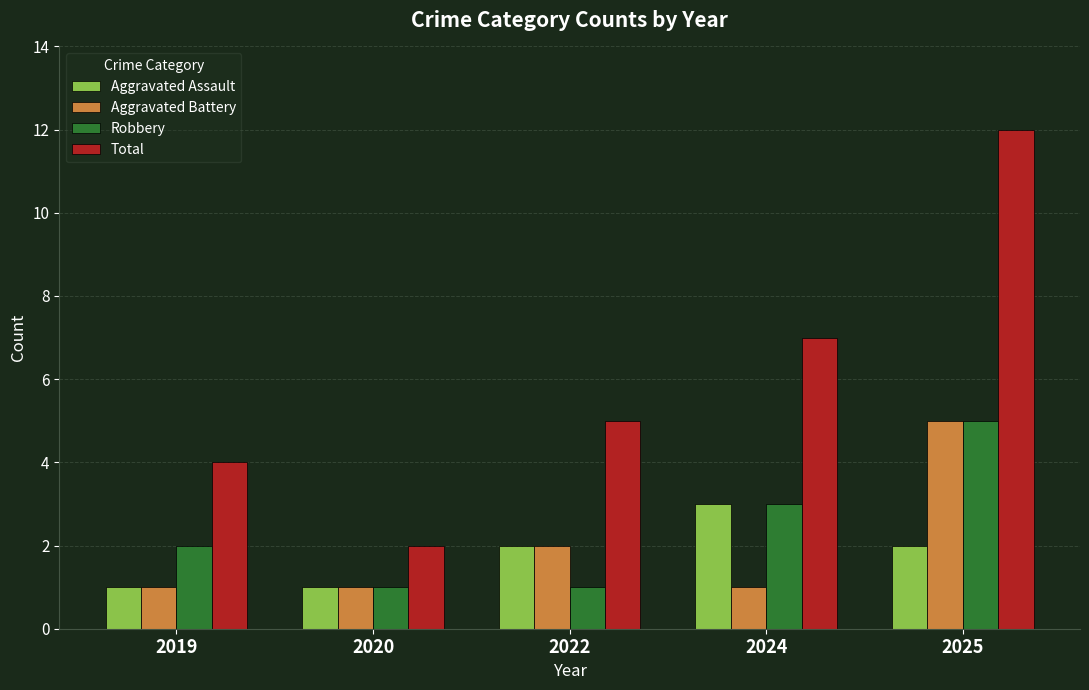

How many groups of bars are there?

5